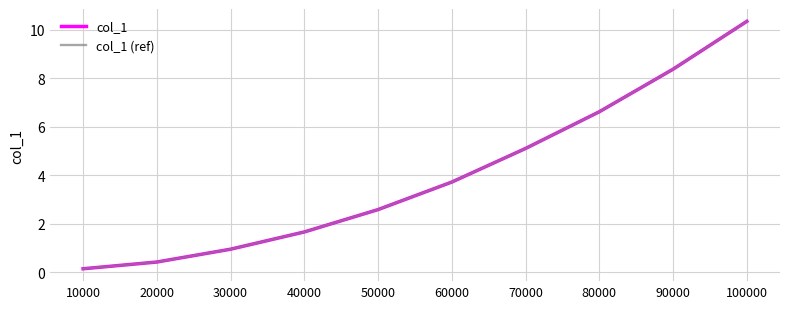

Does the chart have visible grid lines?

Yes